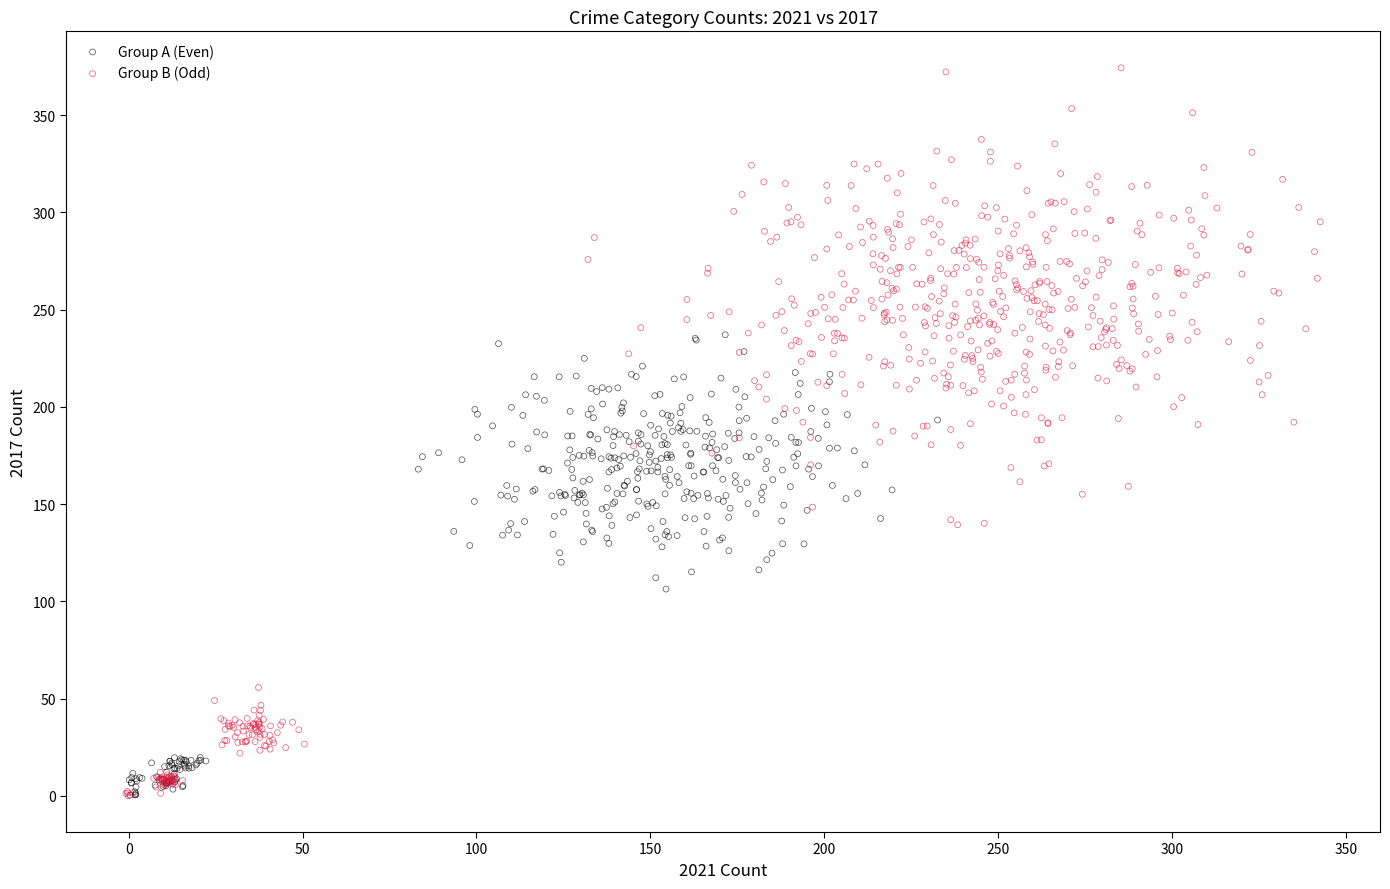

Which series has the largest Y range (max minus min)?

Group B (Odd)